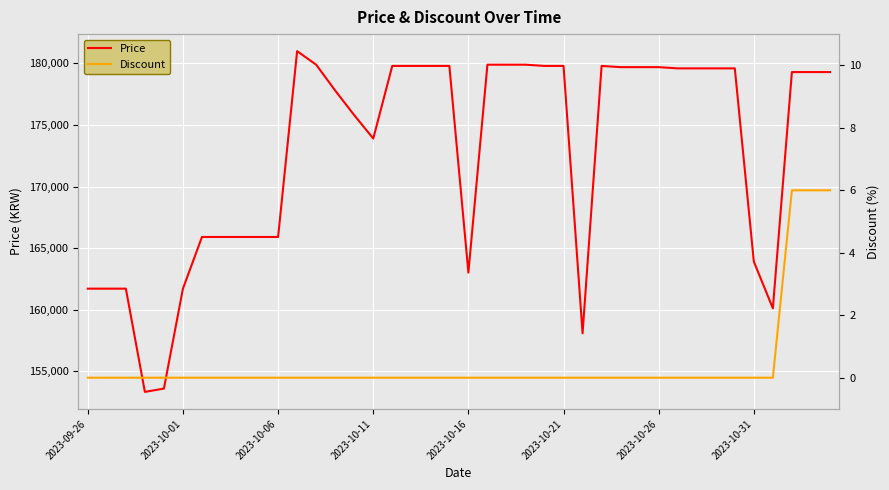

Reading left to right, list all the values displayed in this chart.

Price: 161700	161700	161700	153310	153580	161700	165900	165900	165900	165900	165900	181000	179900	177800	175800	173900	179800	179800	179800	179800	163000	179900	179900	179900	179800	179800	158070	179800	179700	179700	179700	179600	179600	179600	179600	163900	160100	179300	179300	179300
Discount: 0	0	0	0	0	0	0	0	0	0	0	0	0	0	0	0	0	0	0	0	0	0	0	0	0	0	0	0	0	0	0	0	0	0	0	0	0	6	6	6